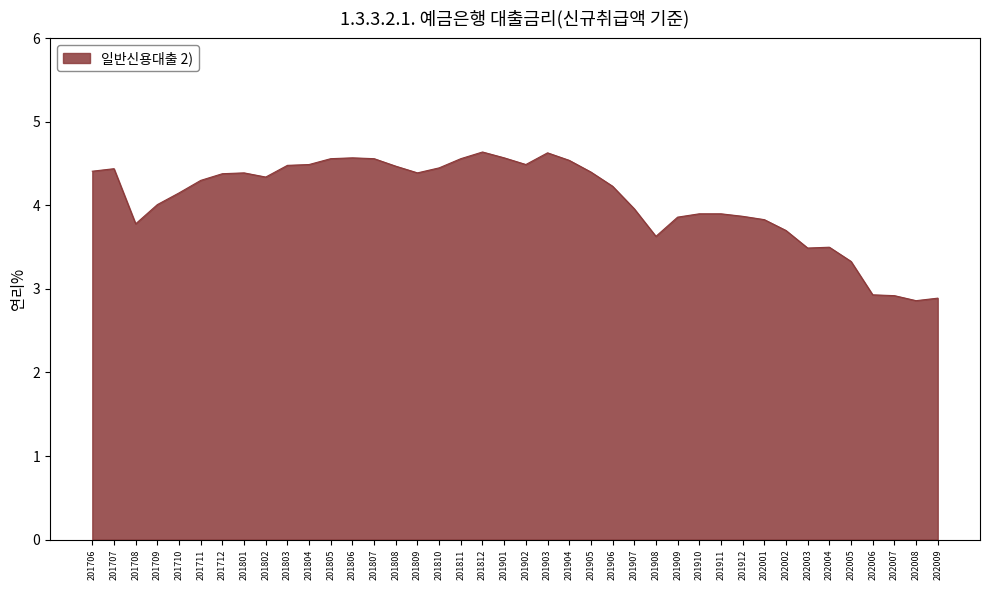

Which has a higher value, 201908 or 201802?

201802